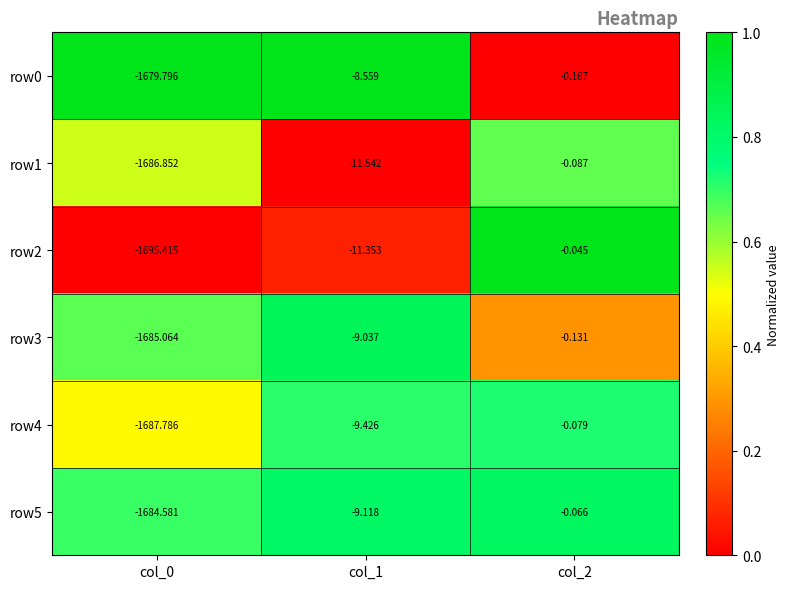

Is the value of row1 at col_1 greater than the value of row3 at col_1?

No